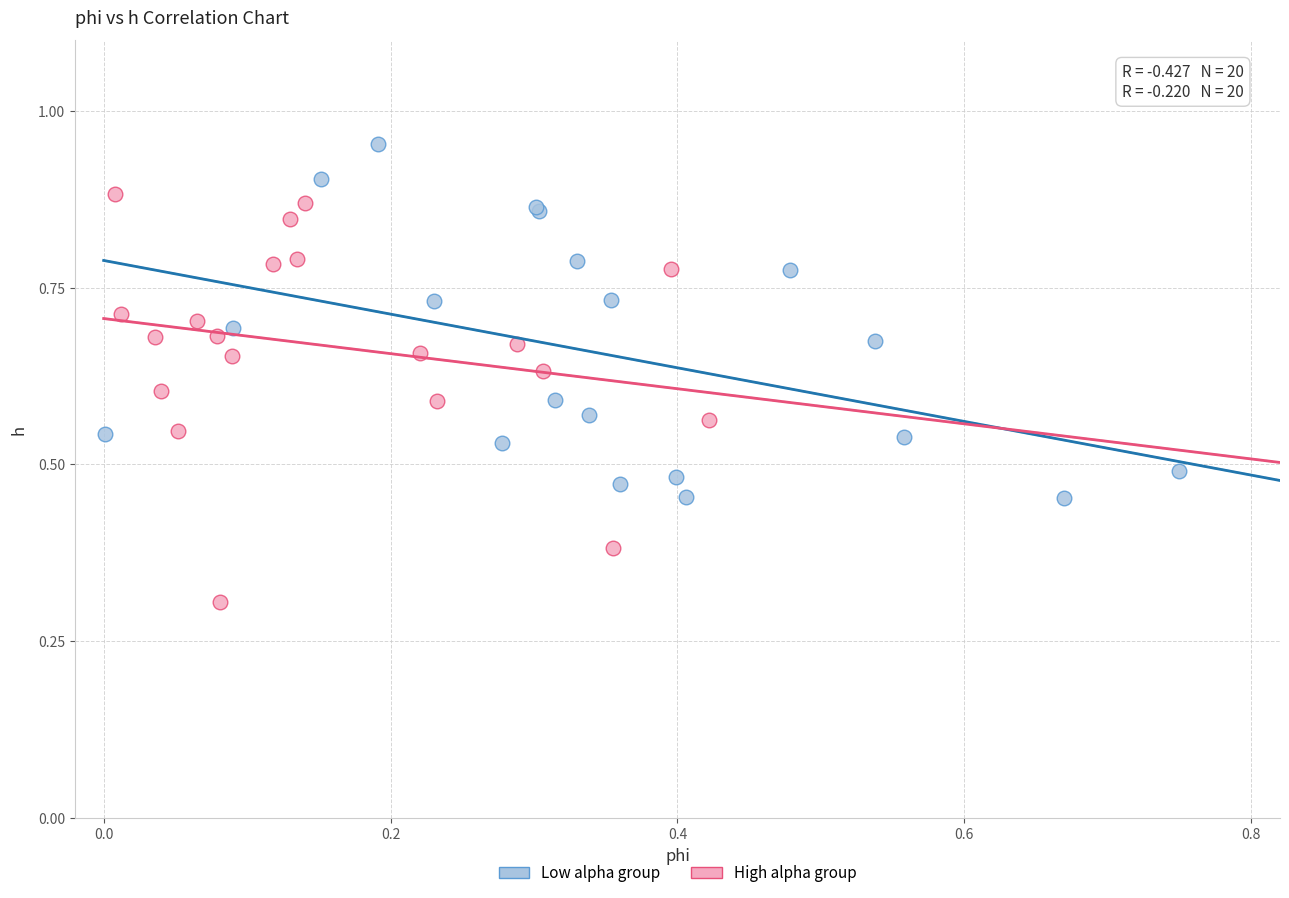

Which series contains the highest Y value?

Low alpha group